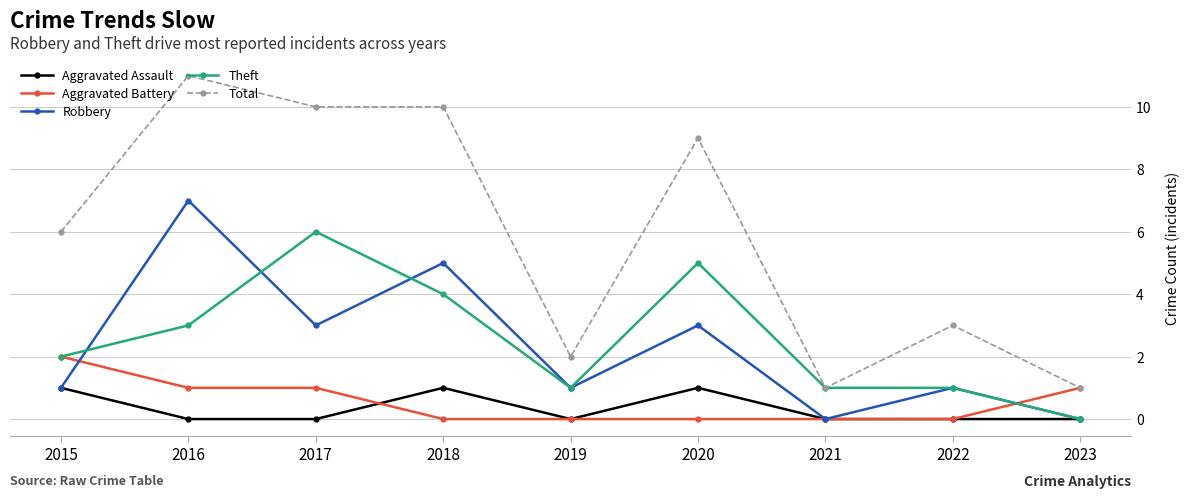

Which category has the highest value across all series?

2016